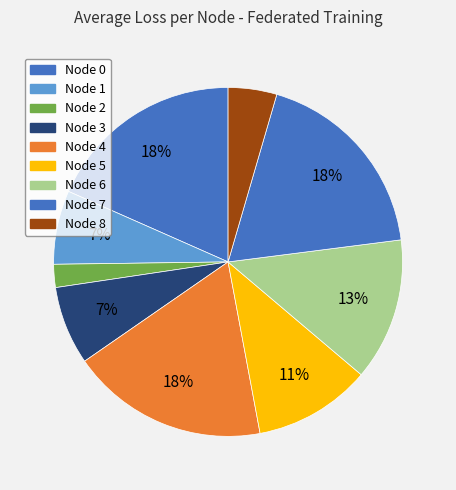

How many slices are in this pie chart?

9